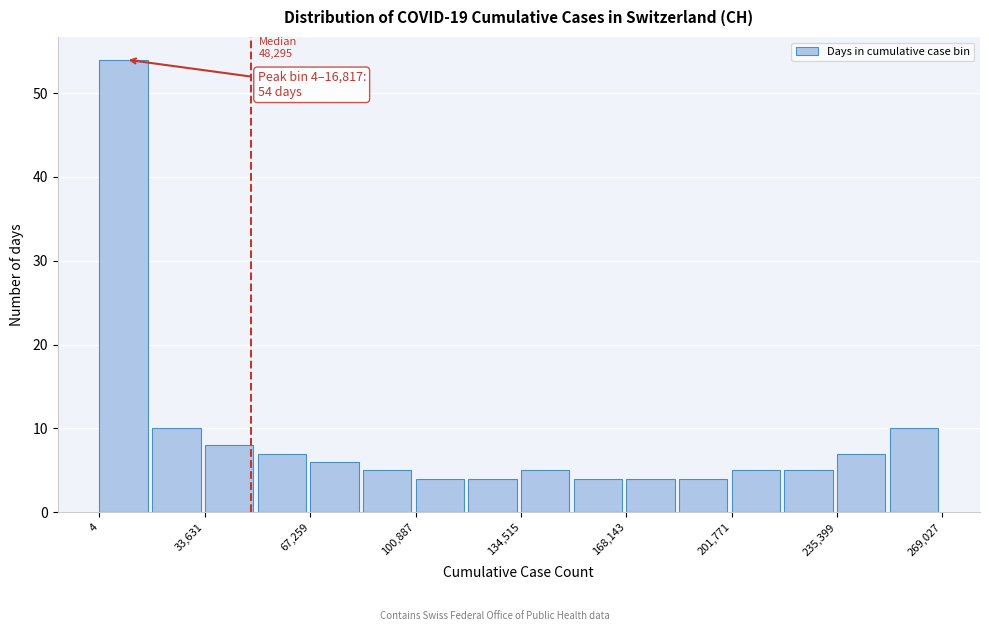

Read against the x-axis, roughly where is the centre of the tallest bar?

10000